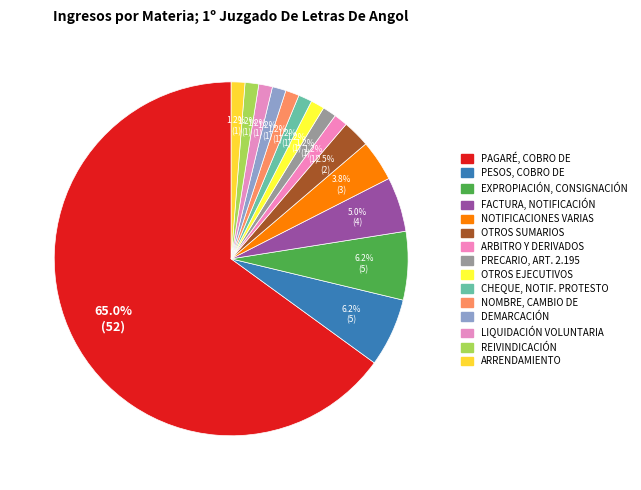

How many slices are in this pie chart?

15